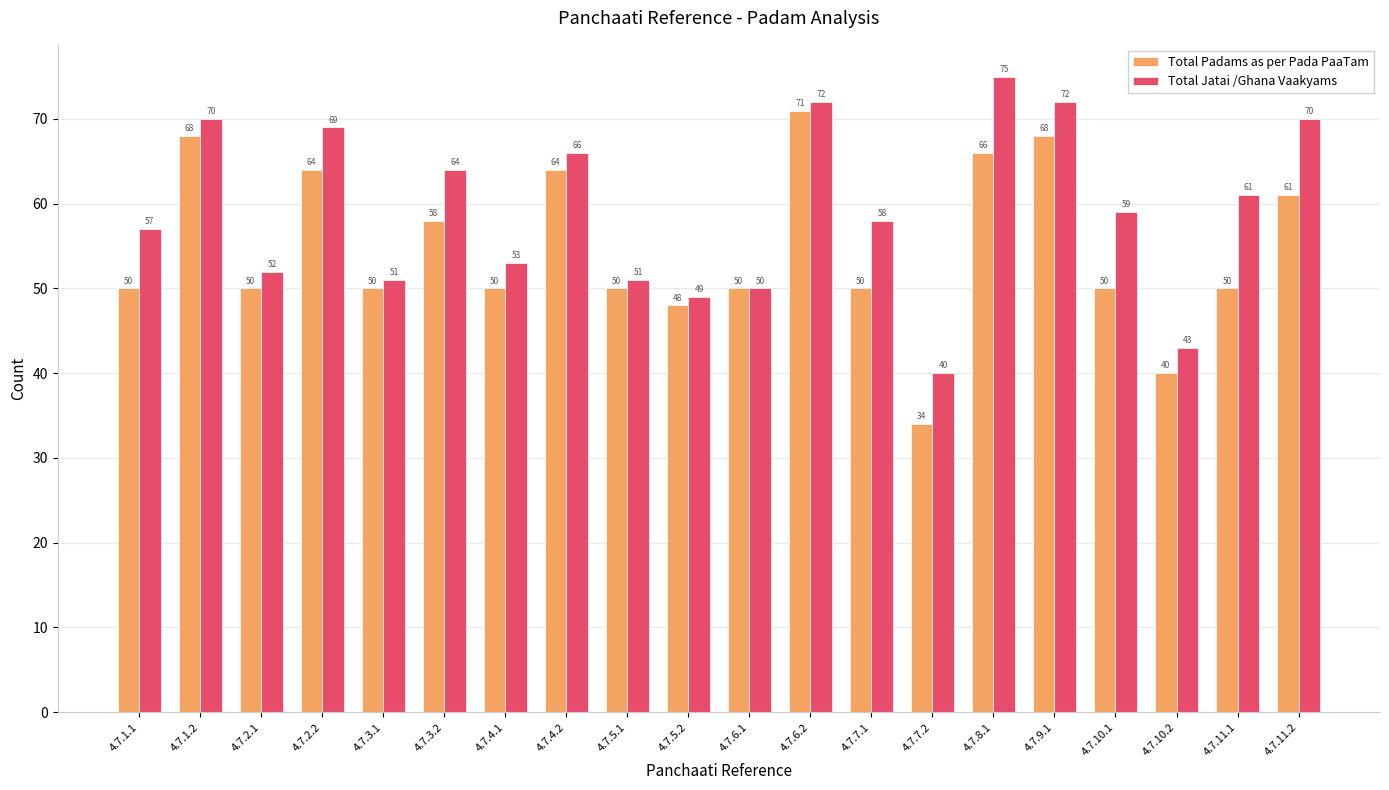

The Total Padams as per Pada PaaTam series shows 40 at 4.7.9.1. True or false?

False